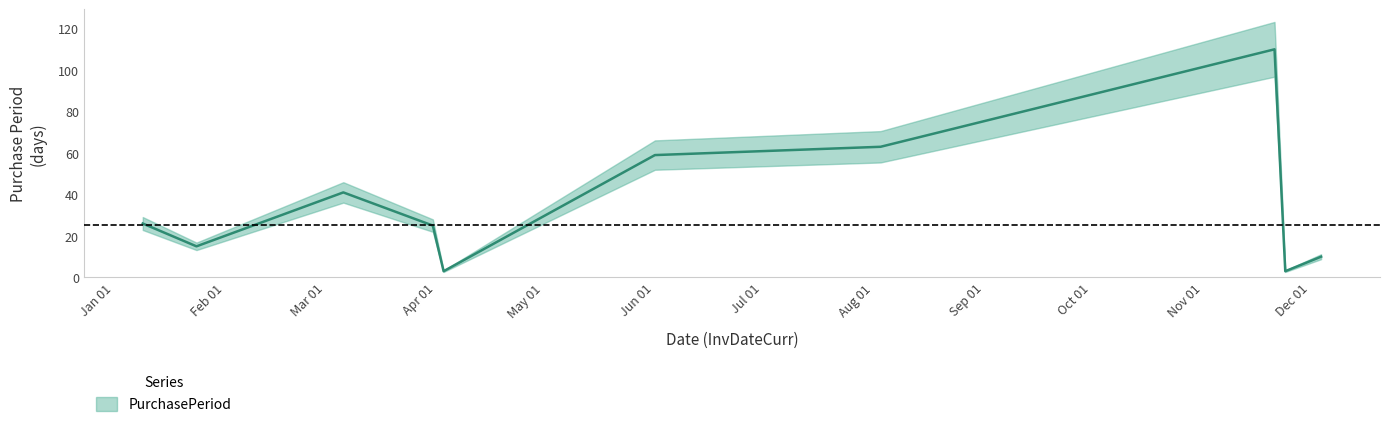

Is this an area chart (filled region under the line)?

No